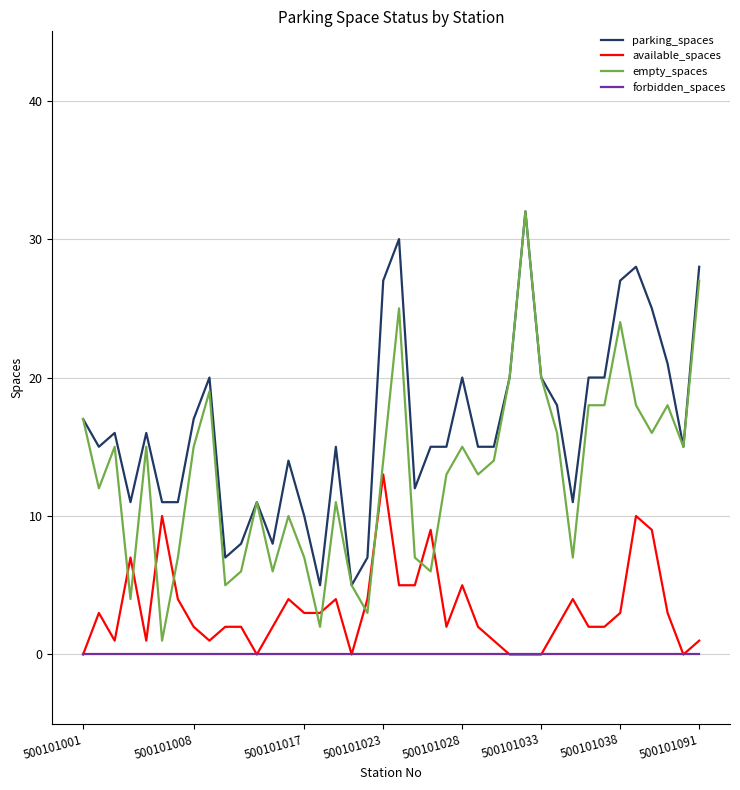

Which series has the largest range (max minus min)?

empty_spaces